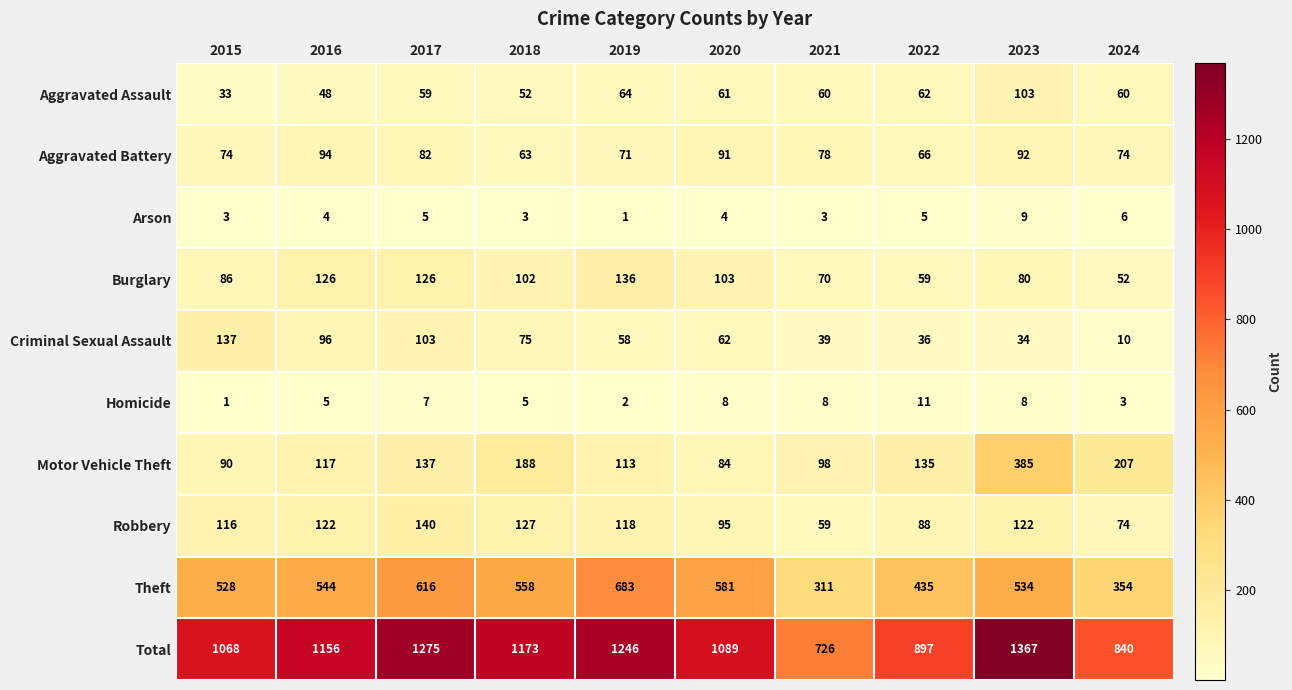

What is the difference between the Motor Vehicle Theft values at 2019 and 2023?

272